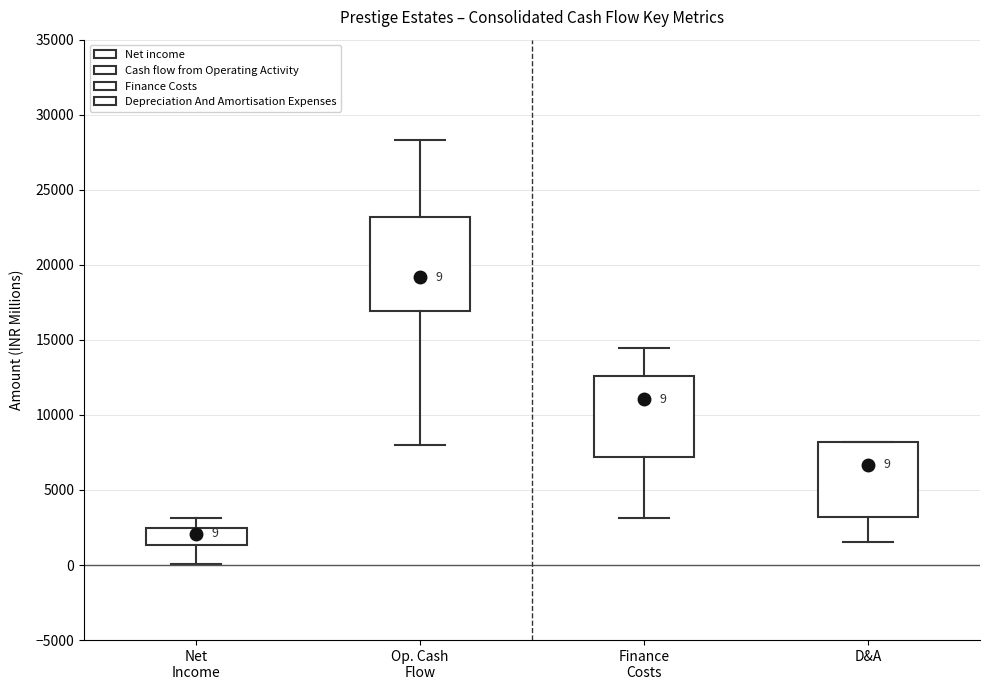

Which box has the lowest median line?

Net Income